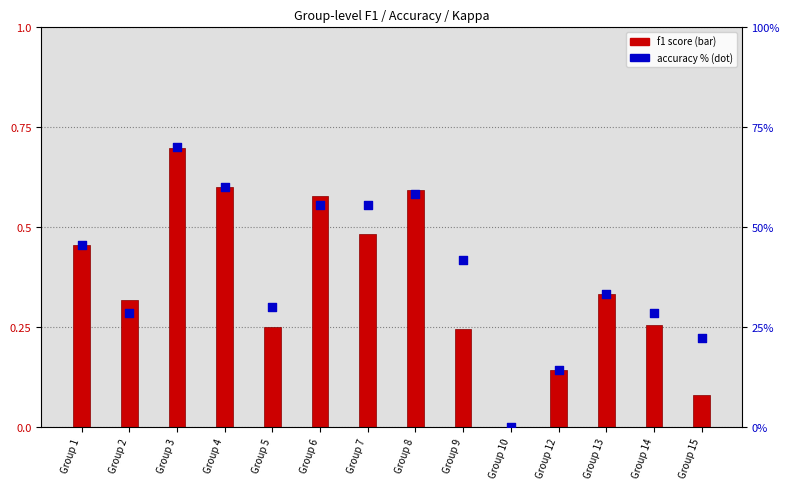

Which series reaches the minimum Y coordinate?

f1